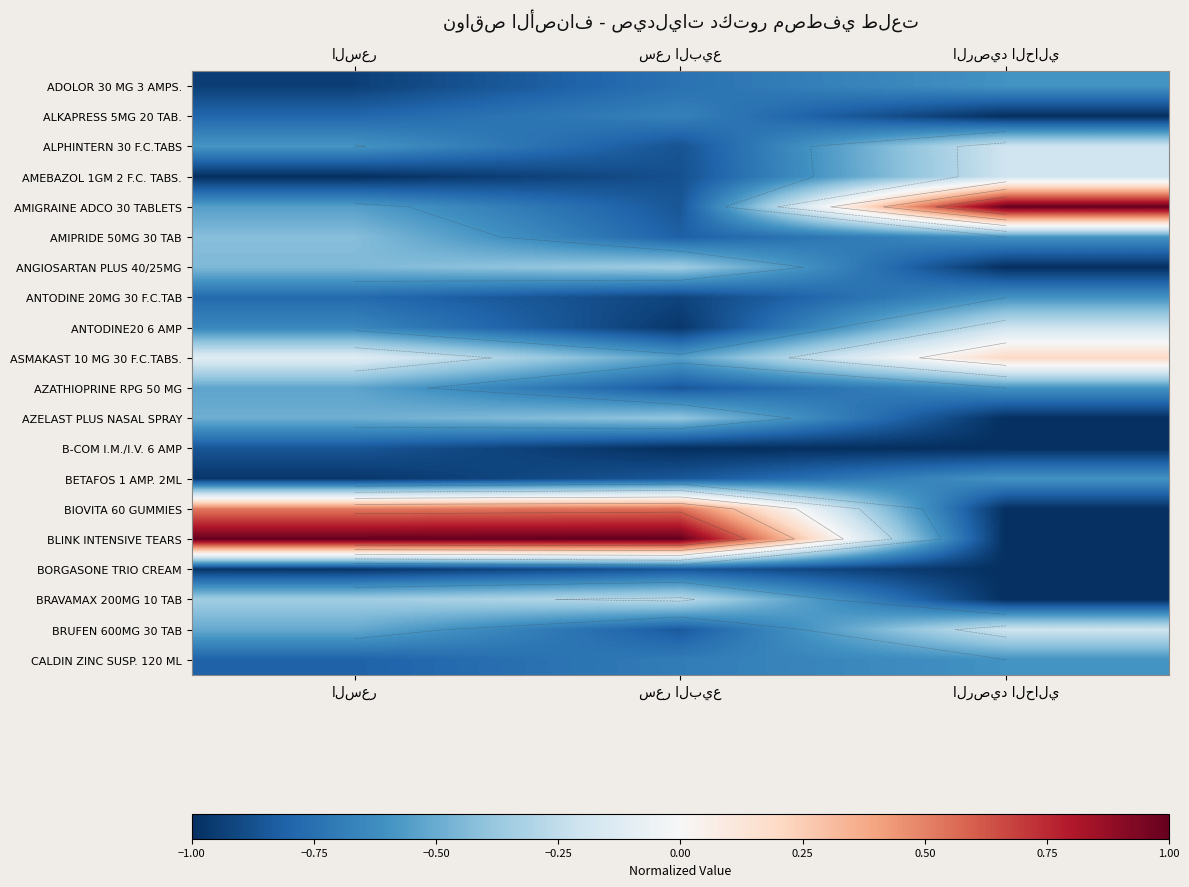

How many distinct data groups are displayed?

20